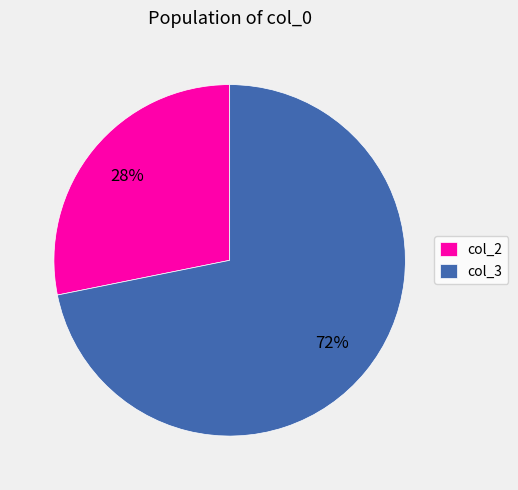

Is it true that col_2 is 28% of the pie?

True